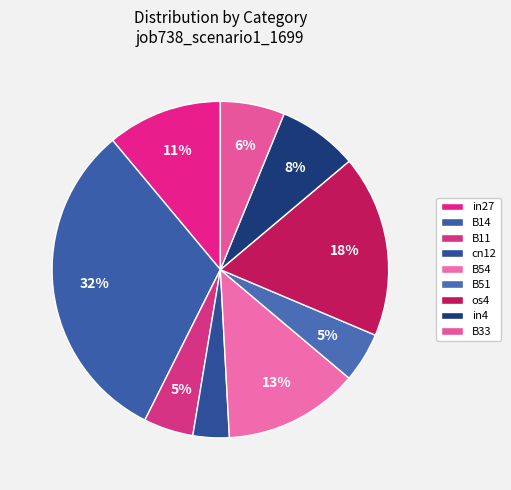

Count the number of slices in the pie.

9